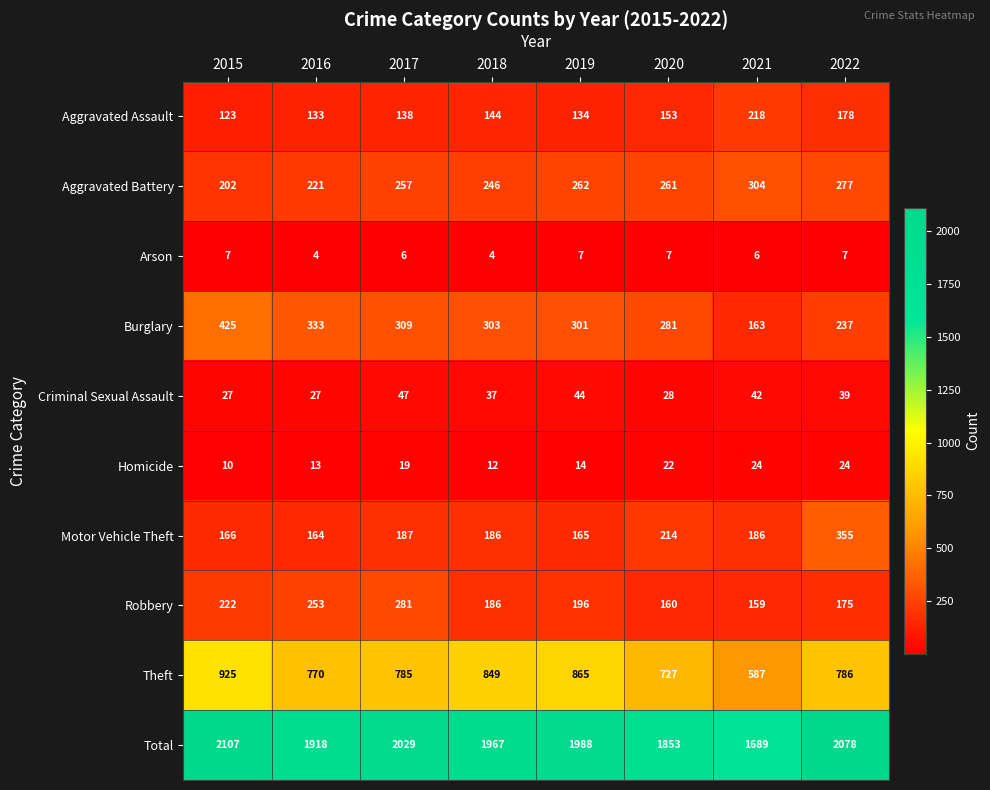

Where does the Burglary series first go above 303?

2015